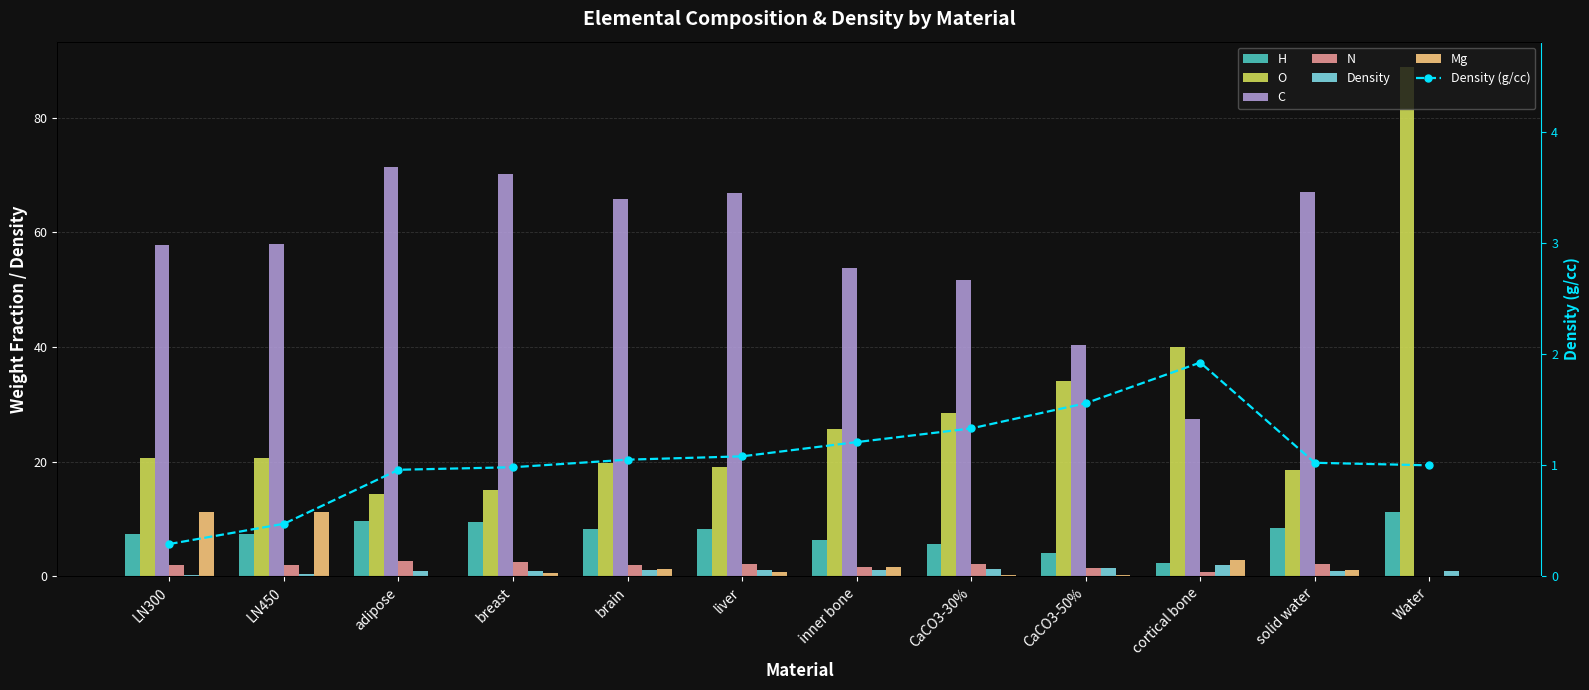

What is the value of the Mg bar at the 8th from the left?

0.2